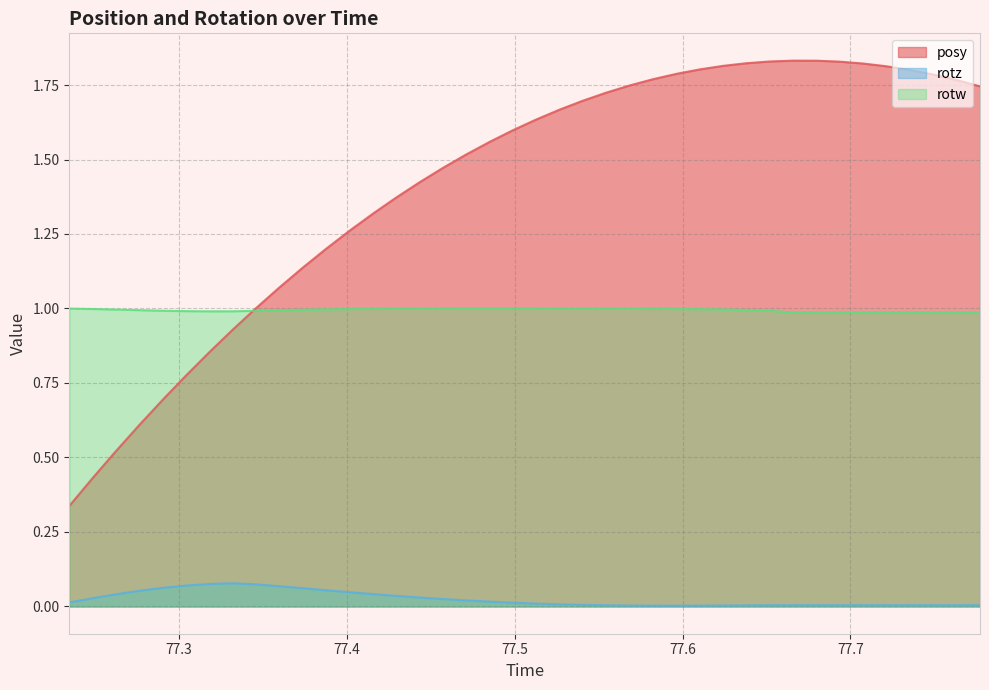

Reading left to right, list all the values displayed in this chart.

posy: 0.3	0.4	0.5	0.6	0.7	0.8	0.9	0.9	1.0	1.1	1.1	1.2	1.3	1.3	1.4	1.4	1.5	1.5	1.6	1.6	1.6	1.7	1.7	1.7	1.7	1.8	1.8	1.8	1.8	1.8	1.8	1.8	1.8	1.8	1.8	1.8	1.8	1.8	1.8	1.7
rotz: 0.0	0.0	0.0	0.1	0.1	0.1	0.1	0.1	0.1	0.1	0.1	0.1	0.0	0.0	0.0	0.0	0.0	0.0	0.0	0.0	0.0	0.0	0.0	0.0	0.0	0.0	0.0	0.0	0.0	0.0	0.0	0.0	0.0	0.0	0.0	0.0	0.0	0.0	0.0	0.0
rotw: 1.0	1.0	1.0	1.0	1.0	1.0	1.0	1.0	1.0	1.0	1.0	1.0	1.0	1.0	1.0	1.0	1.0	1.0	1.0	1.0	1.0	1.0	1.0	1.0	1.0	1.0	1.0	1.0	1.0	1.0	1.0	1.0	1.0	1.0	1.0	1.0	1.0	1.0	1.0	1.0